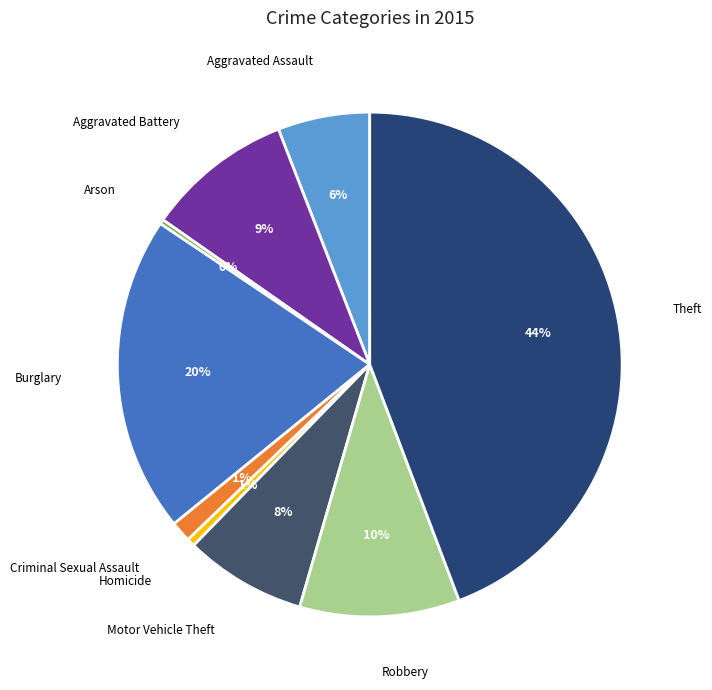

Does Aggravated Battery account for over 50% of the chart?

No